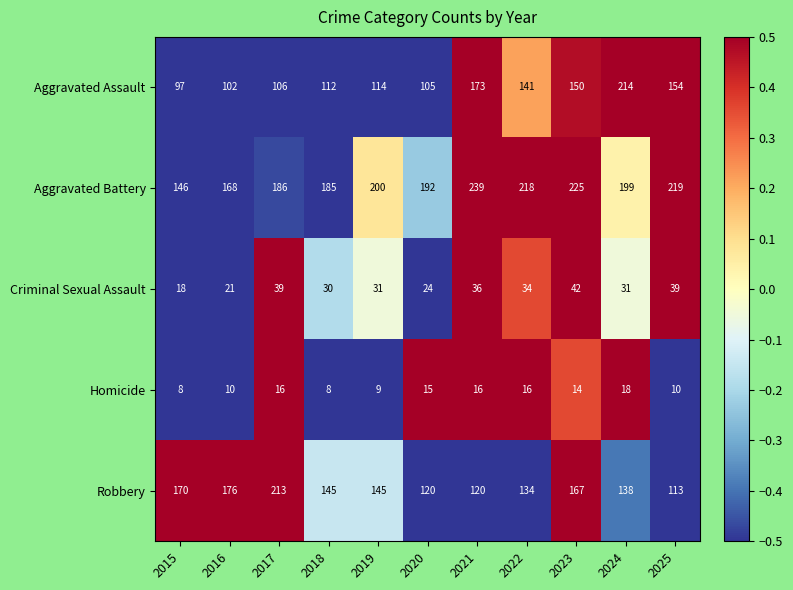

How many values in the Aggravated Assault series are below 114?

5